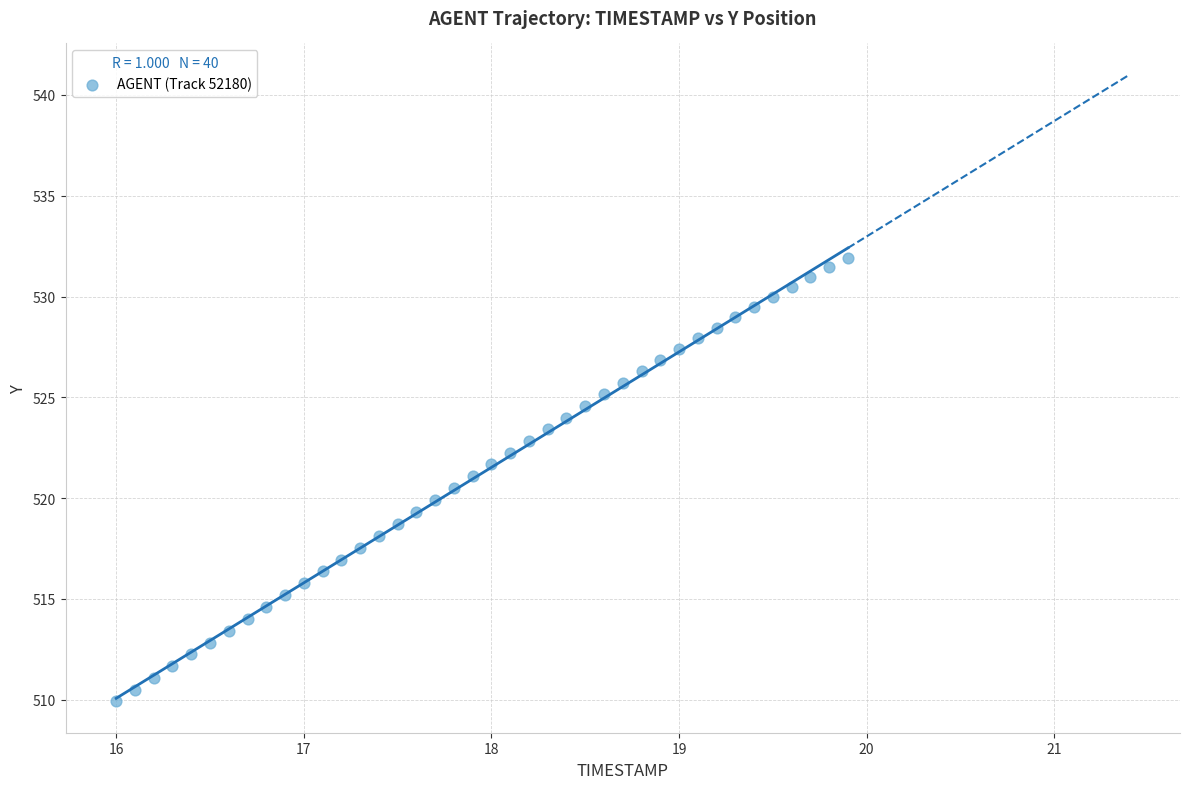

What is the range of Y values (max minus min)?

22.0